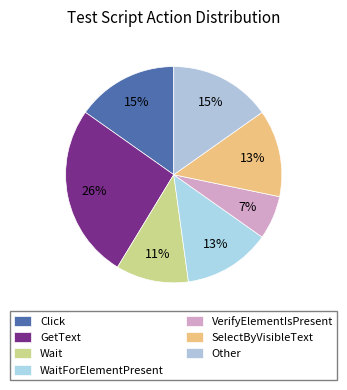

The VerifyElementIsPresent slice represents 12% of the pie. True or false?

False